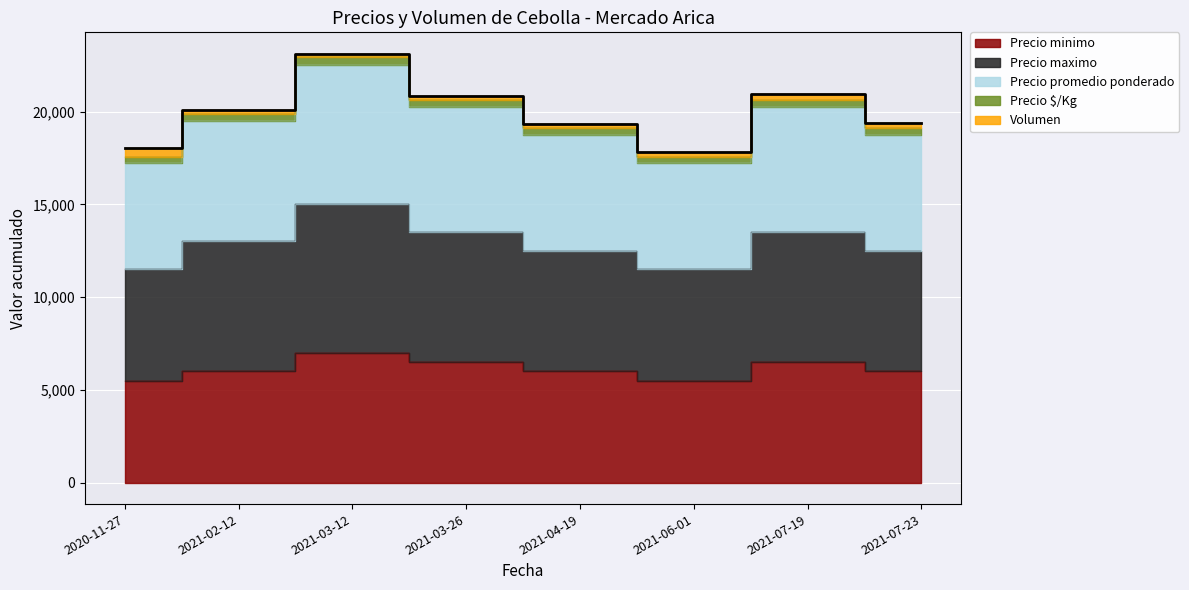

True or false: Precio promedio ponderado has more than 2 points higher than both neighbors.

False